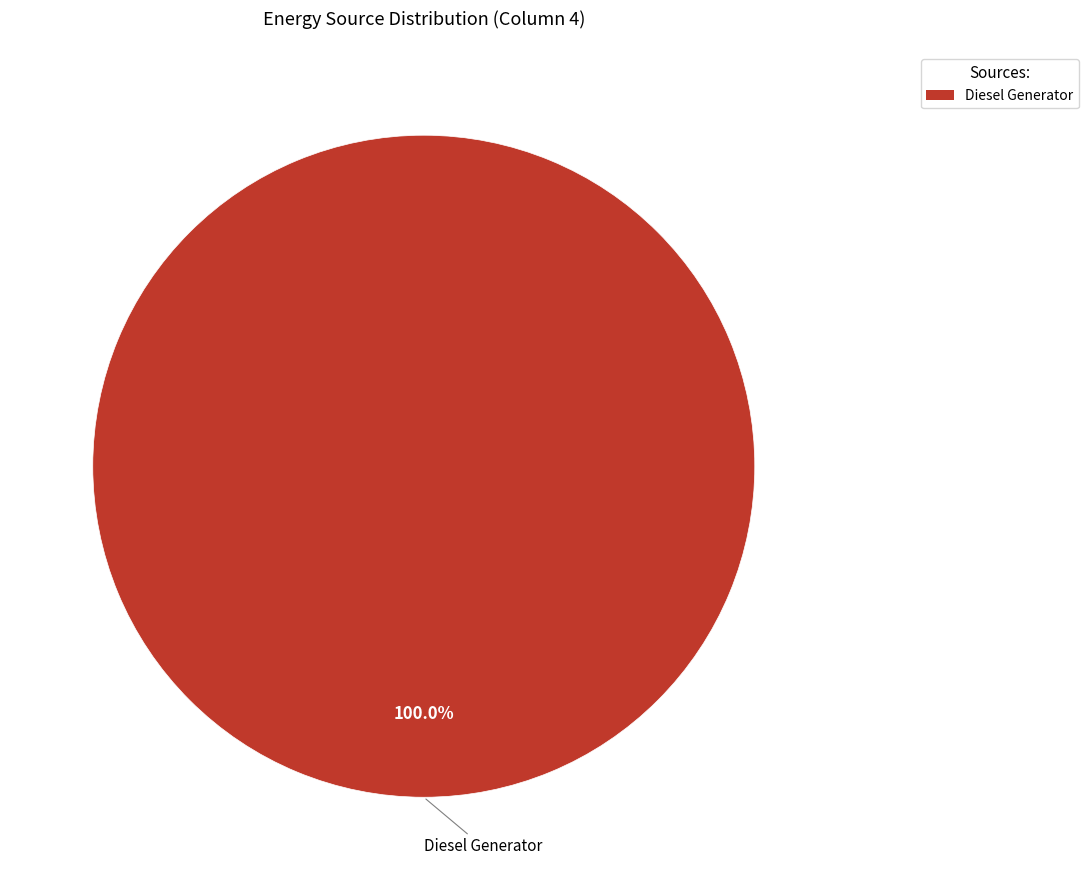

Is there a majority slice in this chart?

Yes